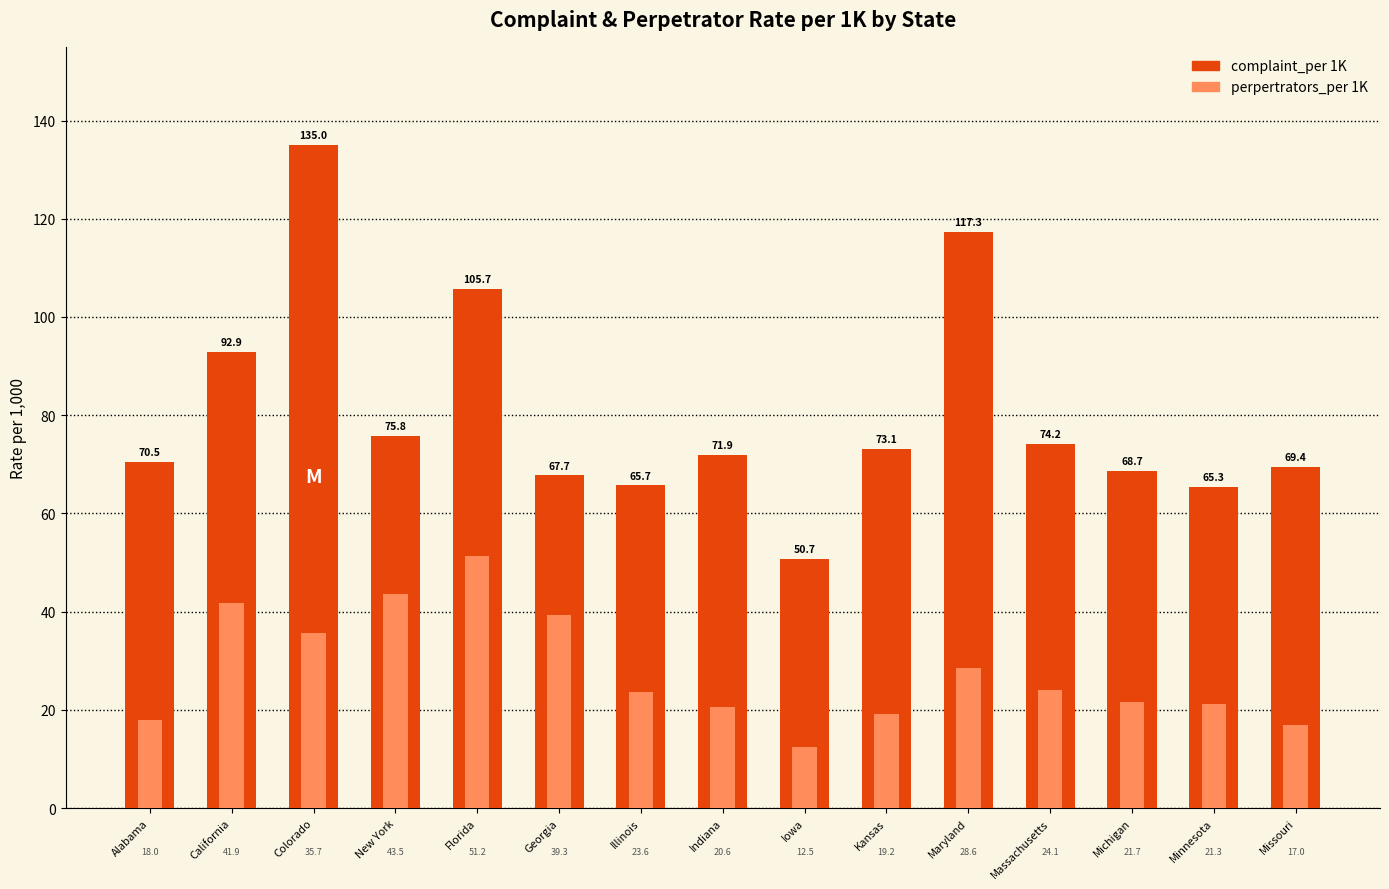

Reading left to right, extract all data points from this chart.

complaint_per 1K: 70.5	92.9	135.0	75.8	105.7	67.7	65.7	71.9	50.7	73.1	117.3	74.2	68.7	65.3	69.4
perpertrators_per 1K: 18.0	41.9	35.7	43.5	51.2	39.3	23.6	20.6	12.5	19.2	28.6	24.1	21.7	21.3	17.0